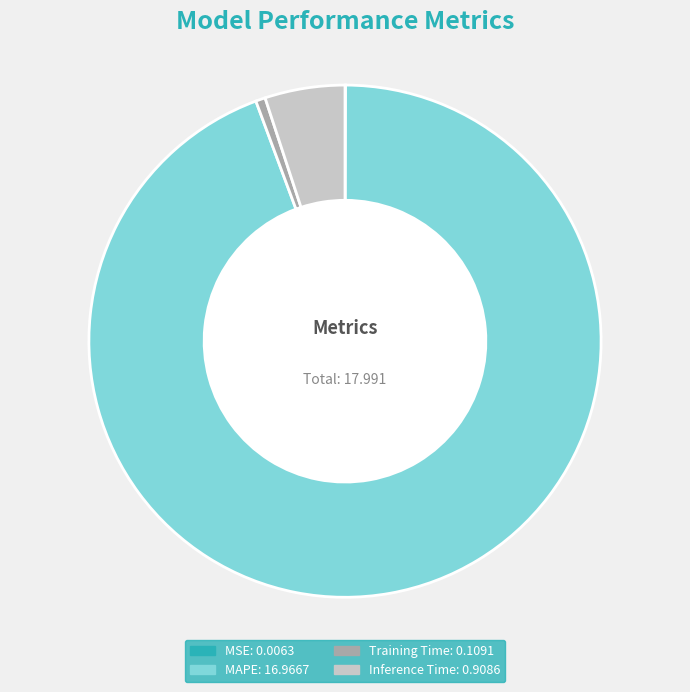

Is MAPE the majority of the pie?

Yes